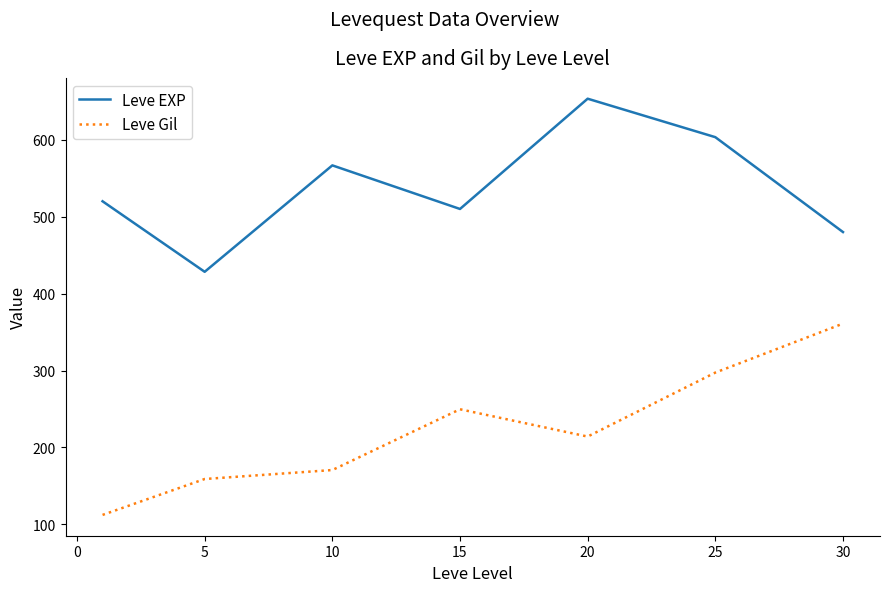

What is the difference between the maximum and second lowest values in the Leve EXP series?

173.3